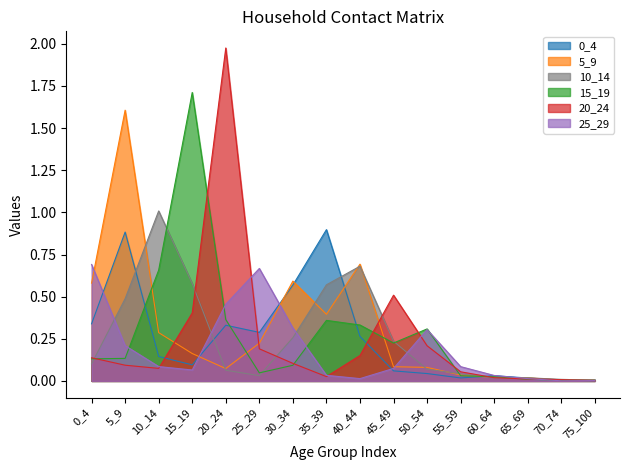

Which label corresponds to the largest value in the chart?

20_24